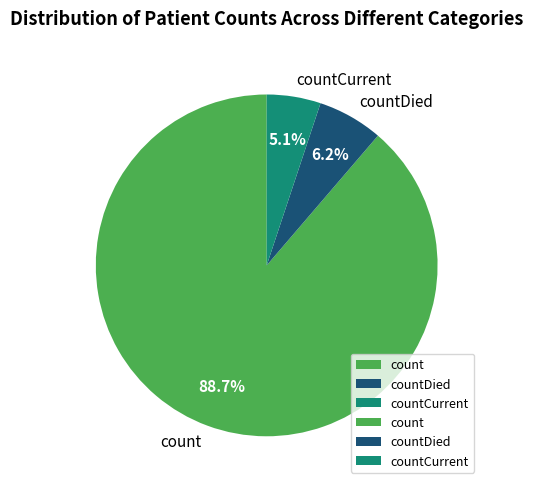

Which slice is the largest?

count